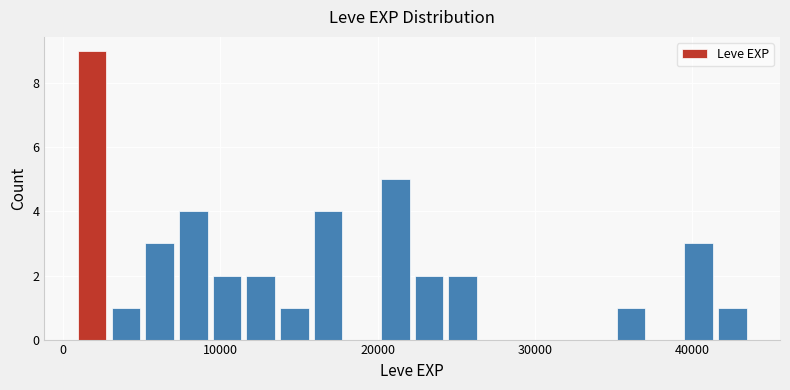

Read against the x-axis, roughly where is the centre of the tallest bar?

2000